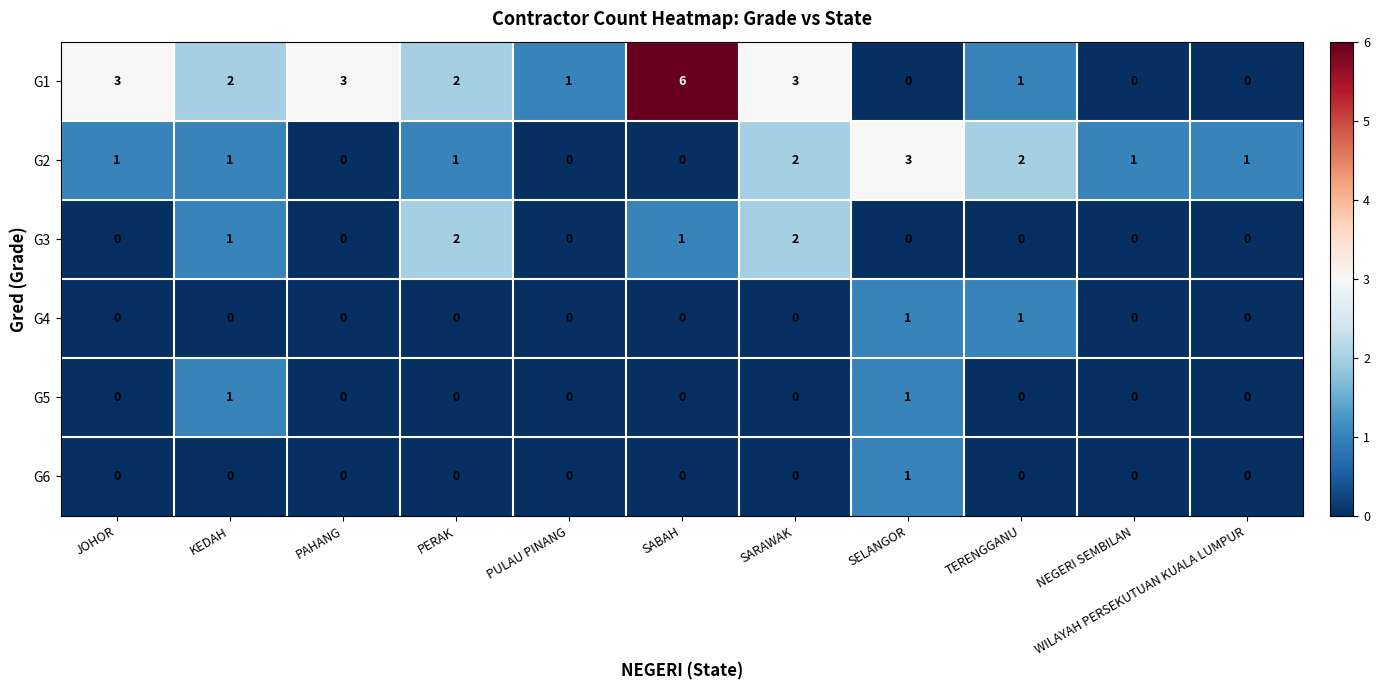

What is the sum of all G3 values?

6